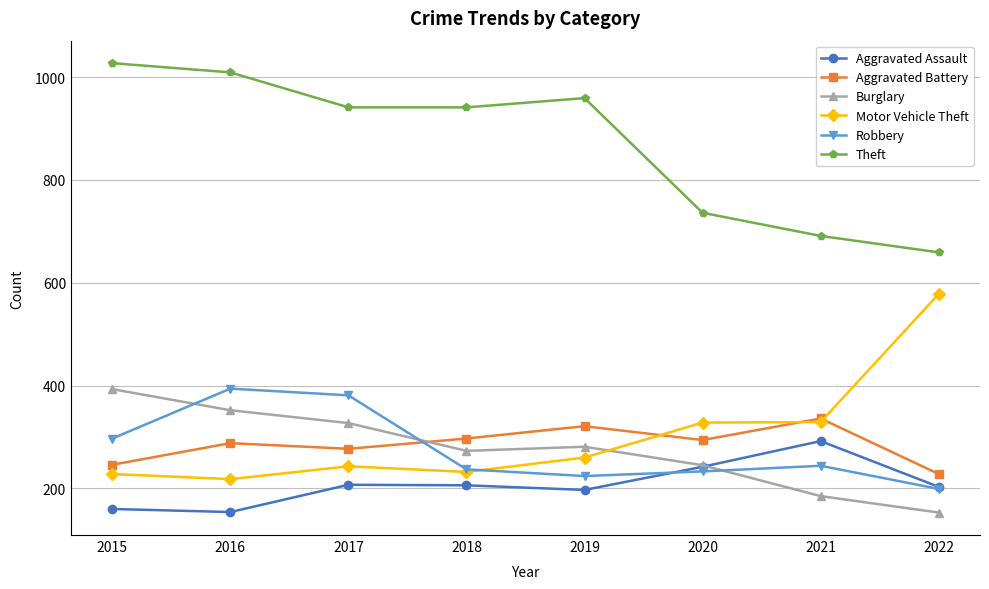

At which category does Aggravated Battery reach its first local peak?

2016